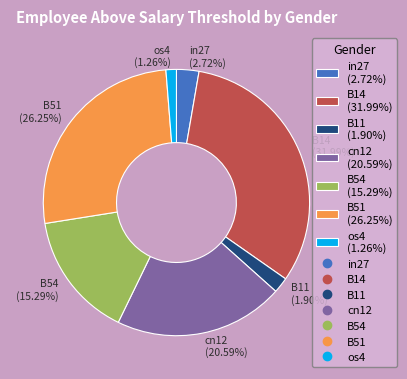

Is B14 the majority of the pie?

No